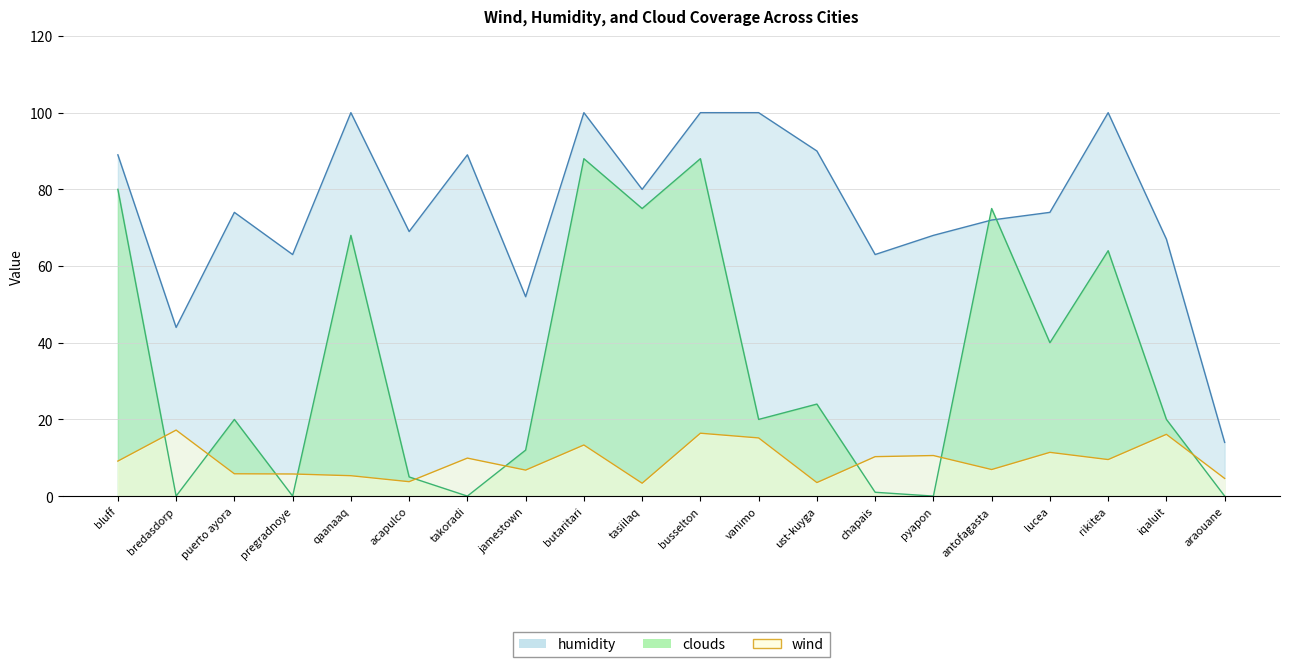

What are all the series names shown in the legend?

humidity, clouds, wind